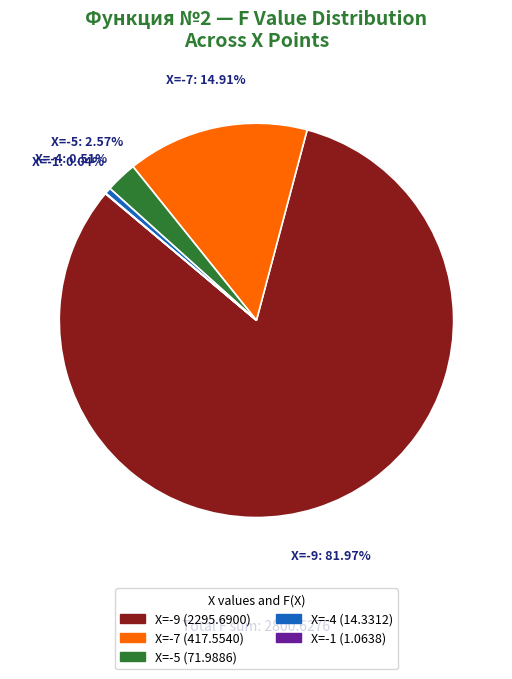

What is the largest slice in the pie chart?

X=-9